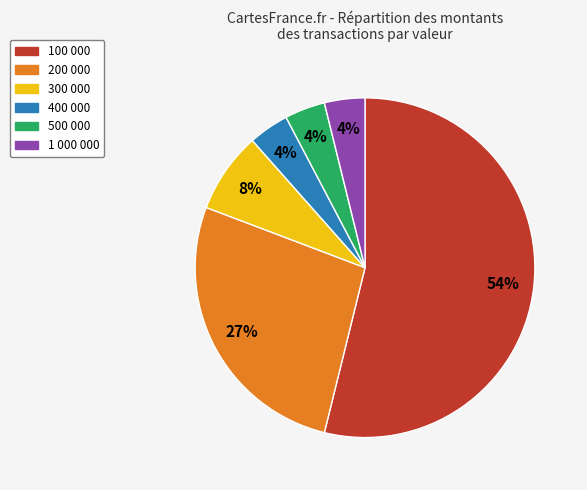

Which has a higher value, 300 000 or 500 000?

300 000